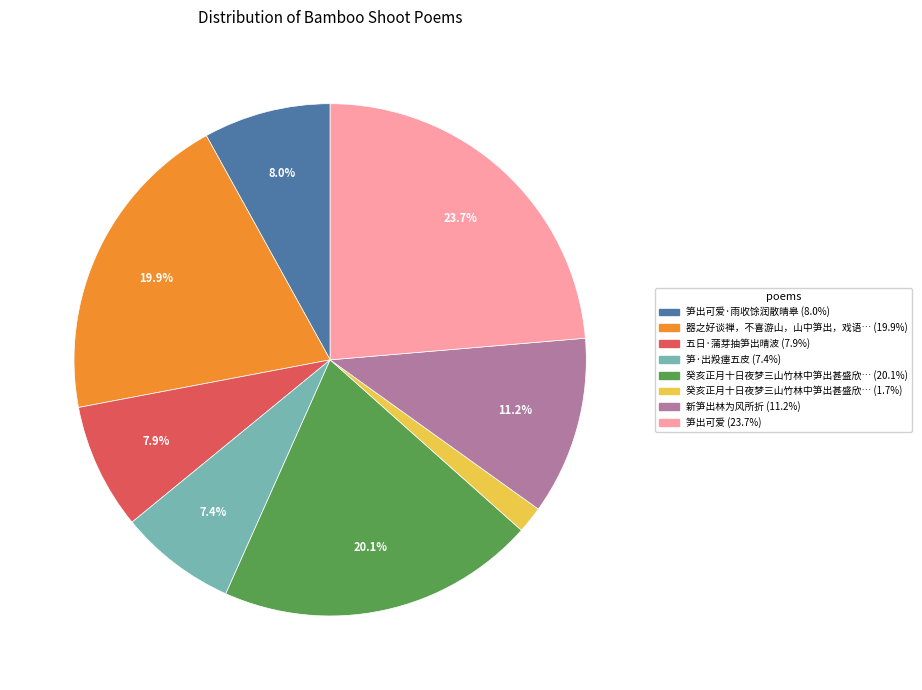

Is there any slice that represents more than half of the pie?

No